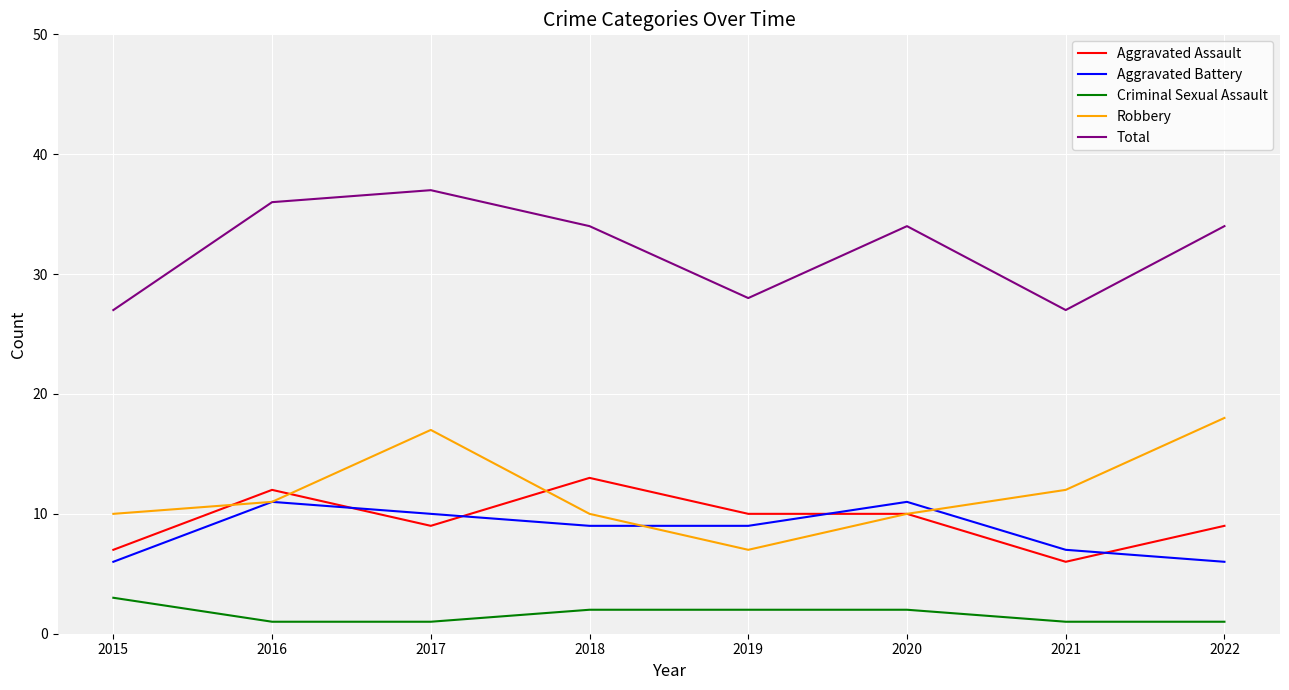

True or false: Criminal Sexual Assault and Aggravated Assault cross at least once.

False